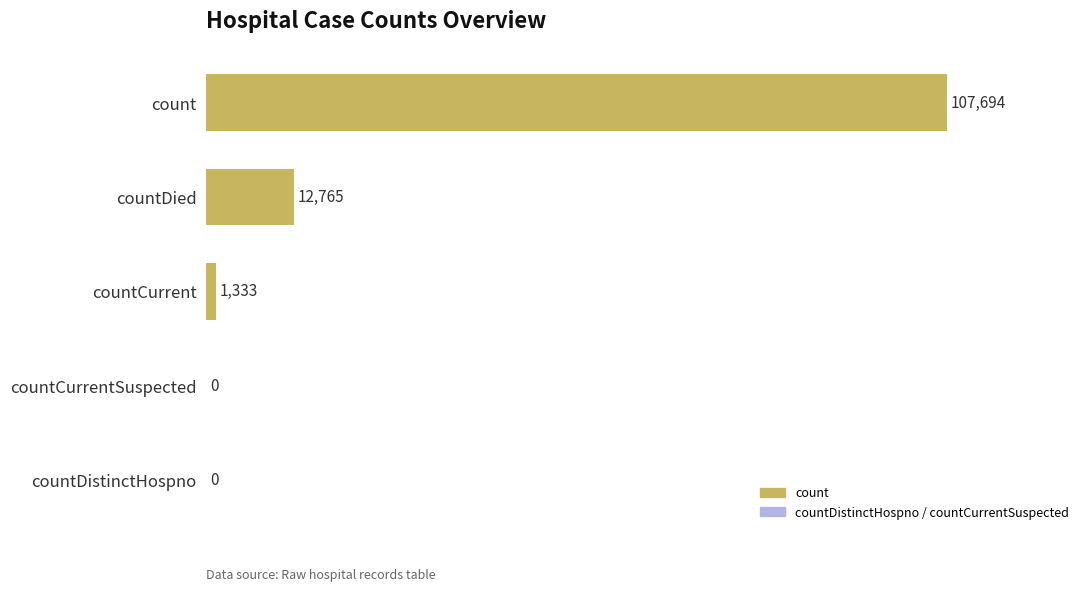

How many values are above zero?

3